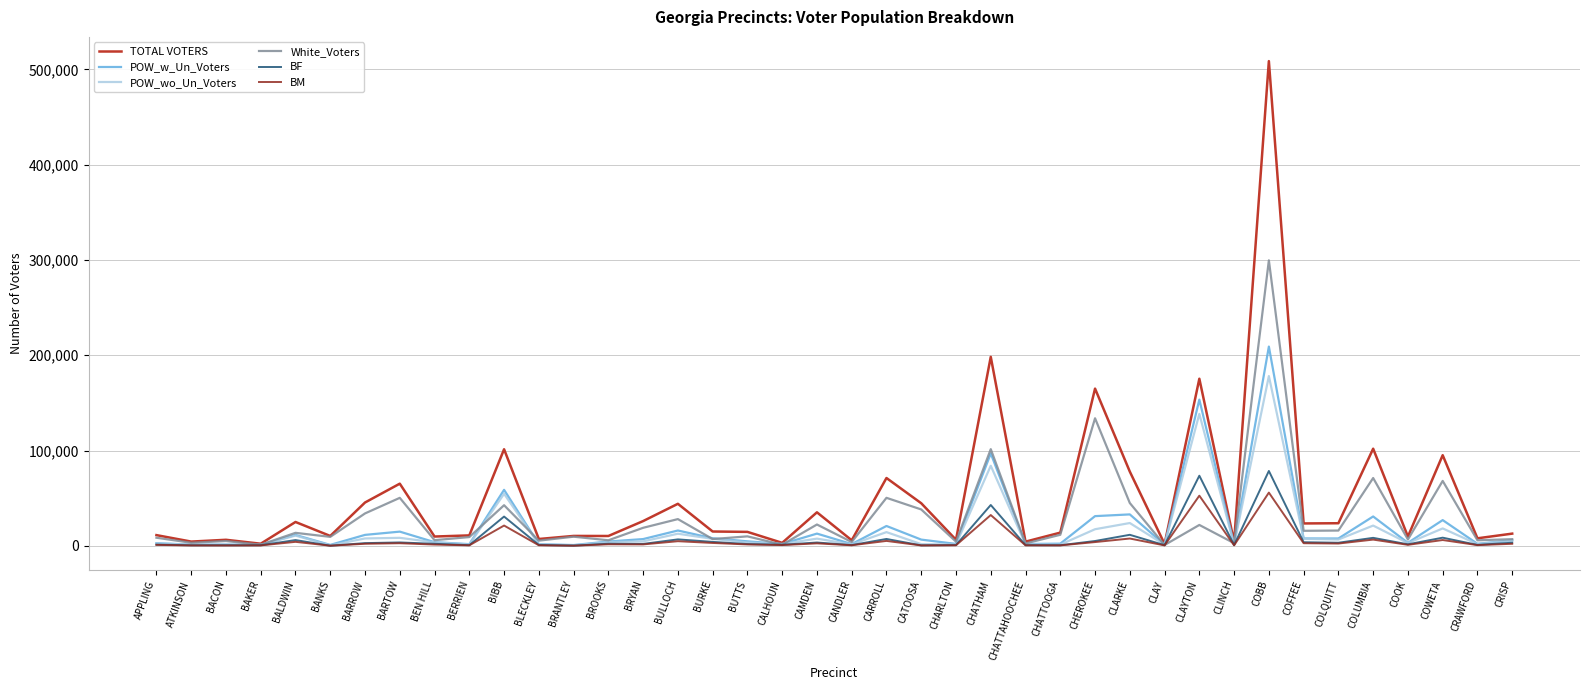

Which series has the widest spread of values?

TOTAL VOTERS